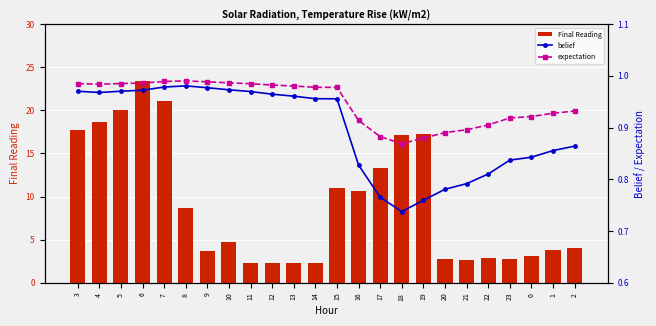

Which category has the highest value in the expectation series?

8